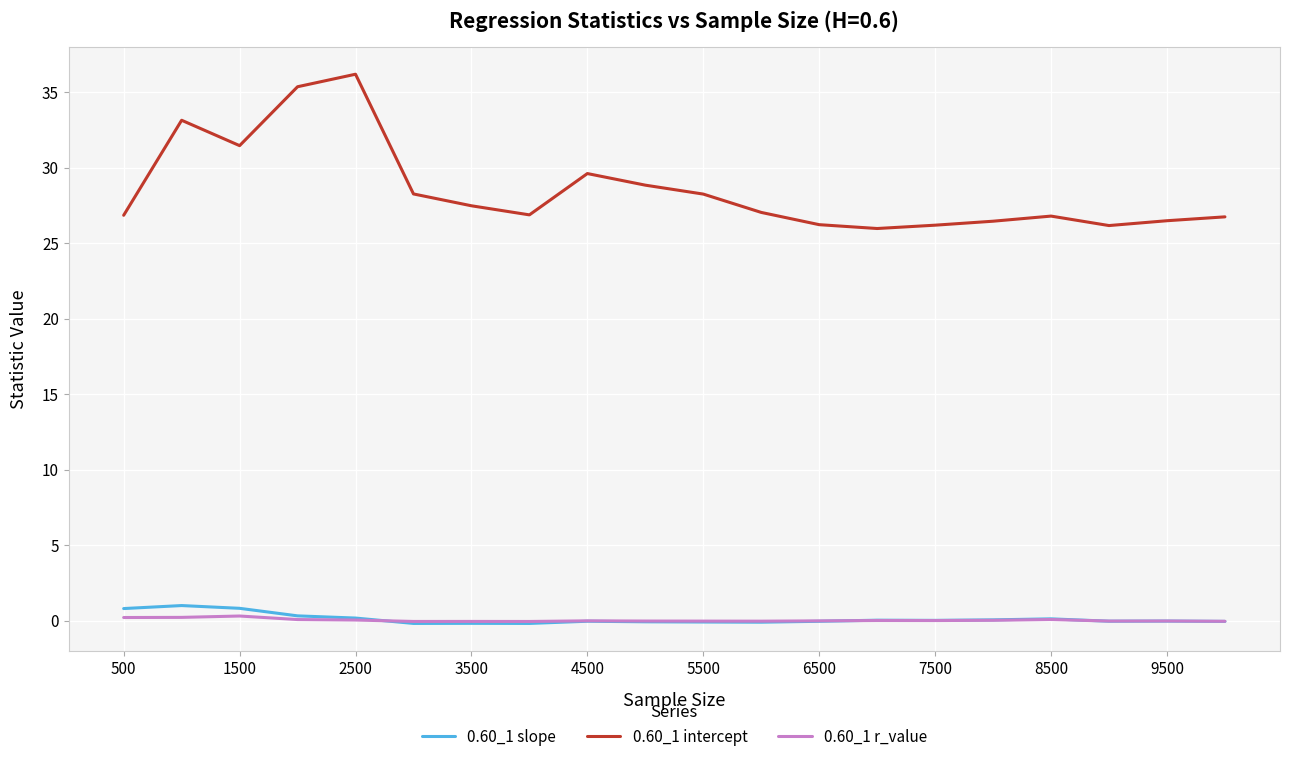

What is the maximum value shown in the chart?

36.2